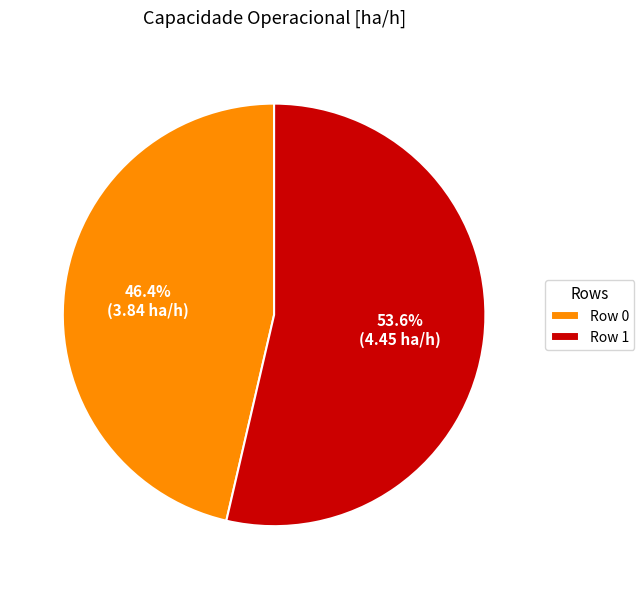

Which category has the smallest portion of the pie?

Row 0